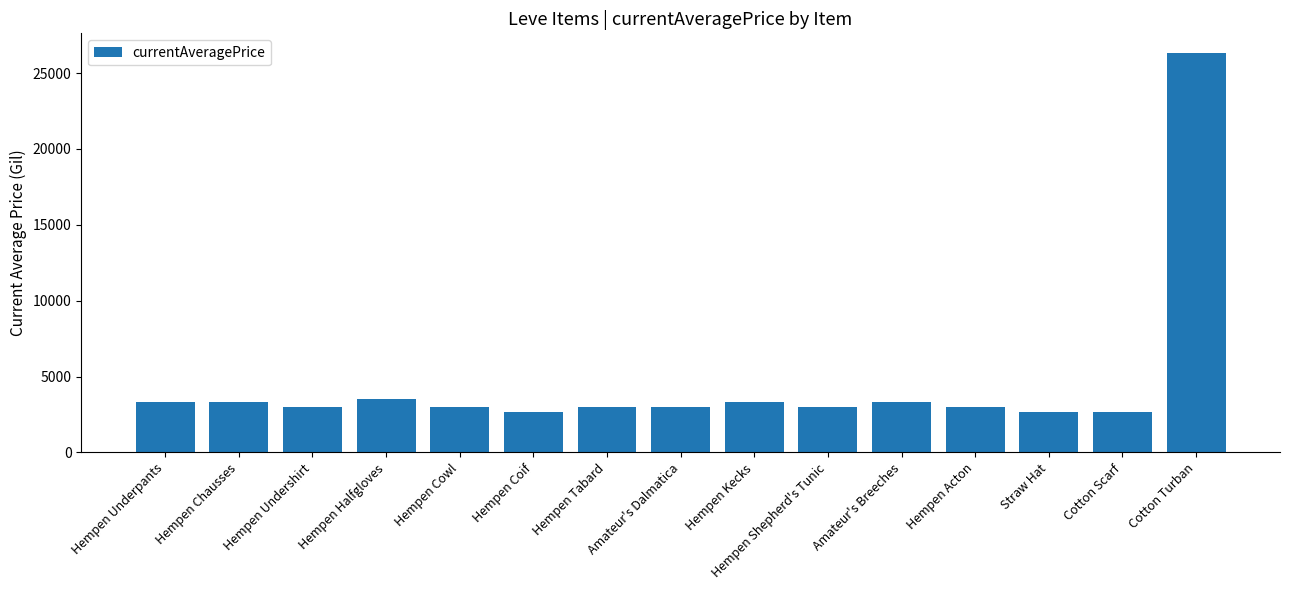

What is the ratio of the value at Hempen Undershirt to the value at Hempen Acton?

1.0